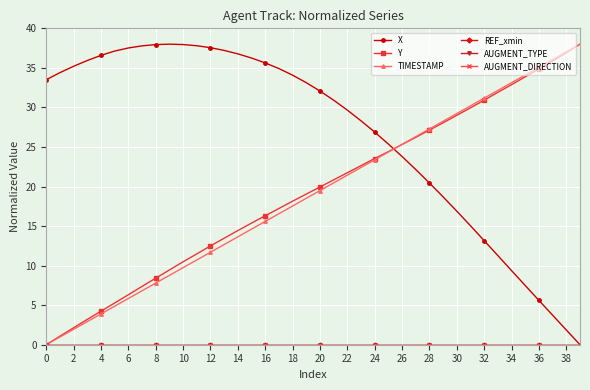

Is this an area chart (filled region under the line)?

No